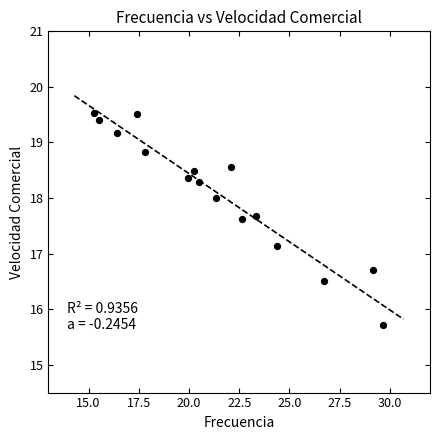

What is the range of Y values (max minus min)?

3.8